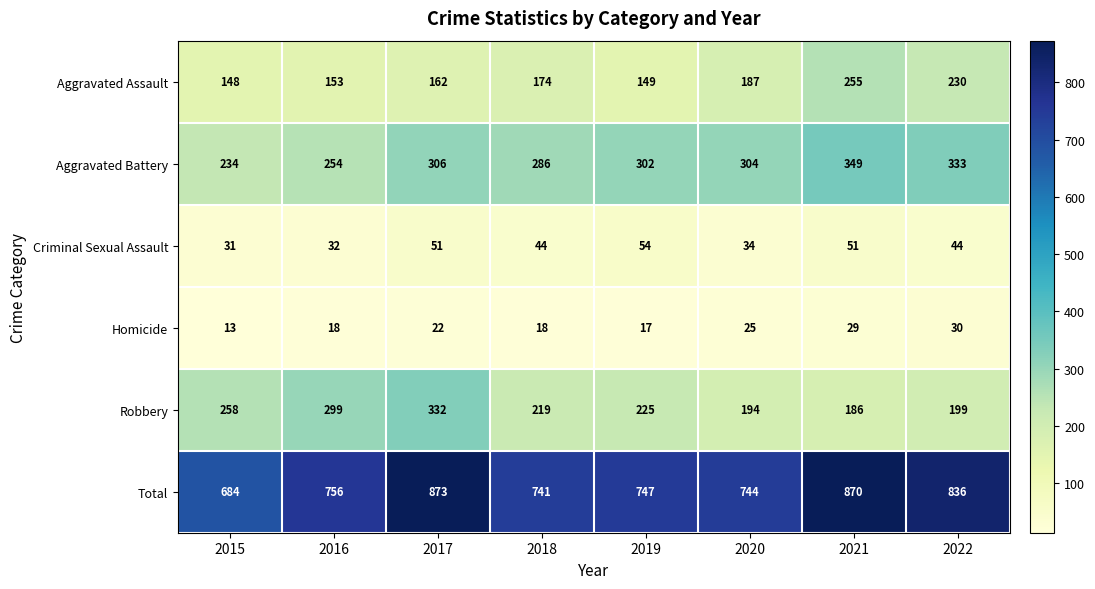

What is the difference between the second highest and minimum values in the Criminal Sexual Assault series?

20